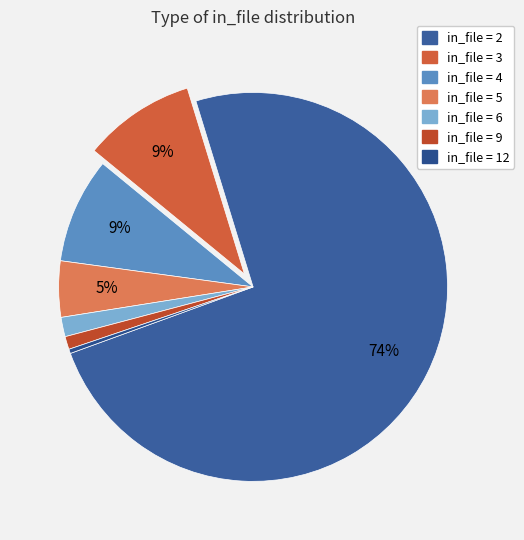

How many slices are in this pie chart?

7